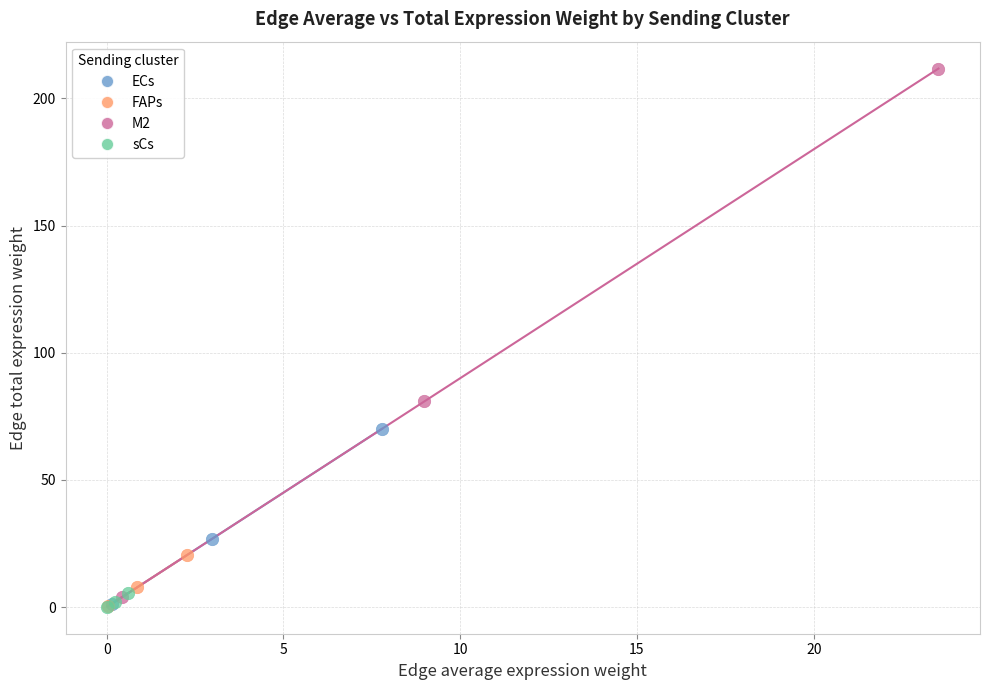

Which series has the largest Y range (max minus min)?

M2